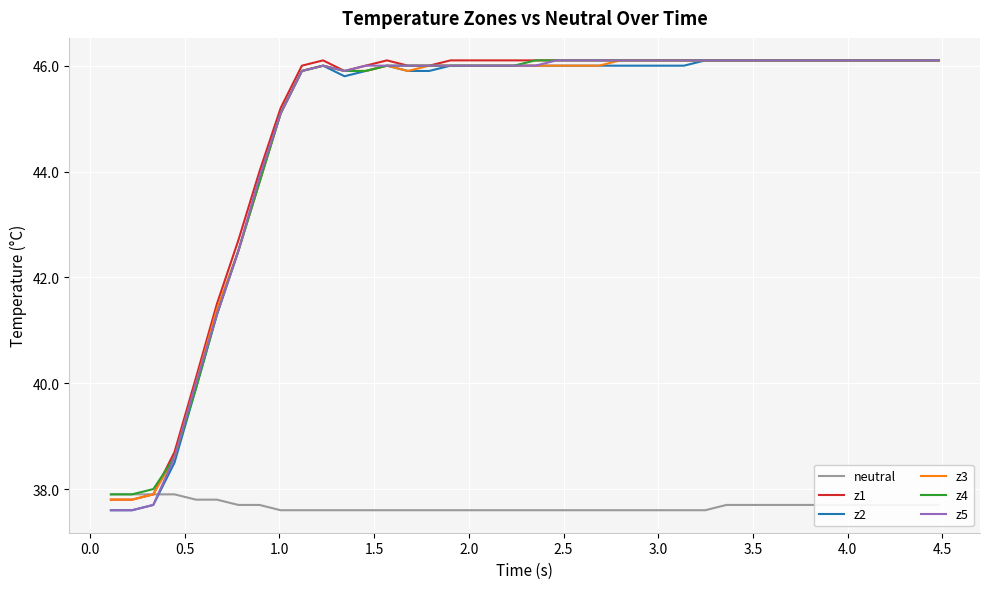

True or false: z2 and neutral cross at least once.

True